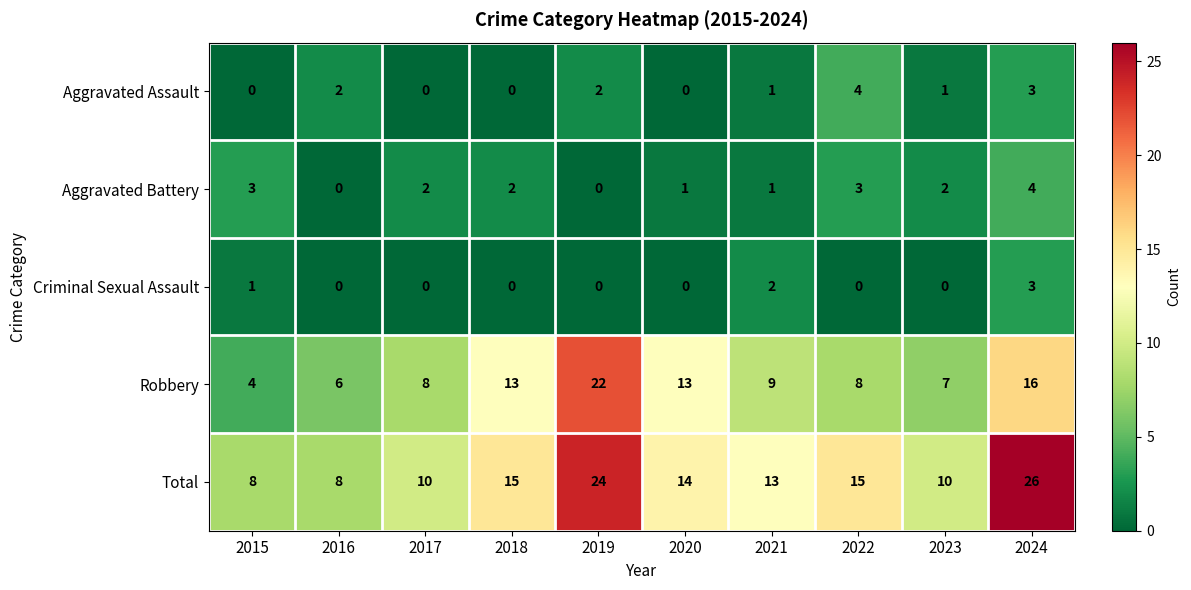

What is the total value across all series at 2017?

20